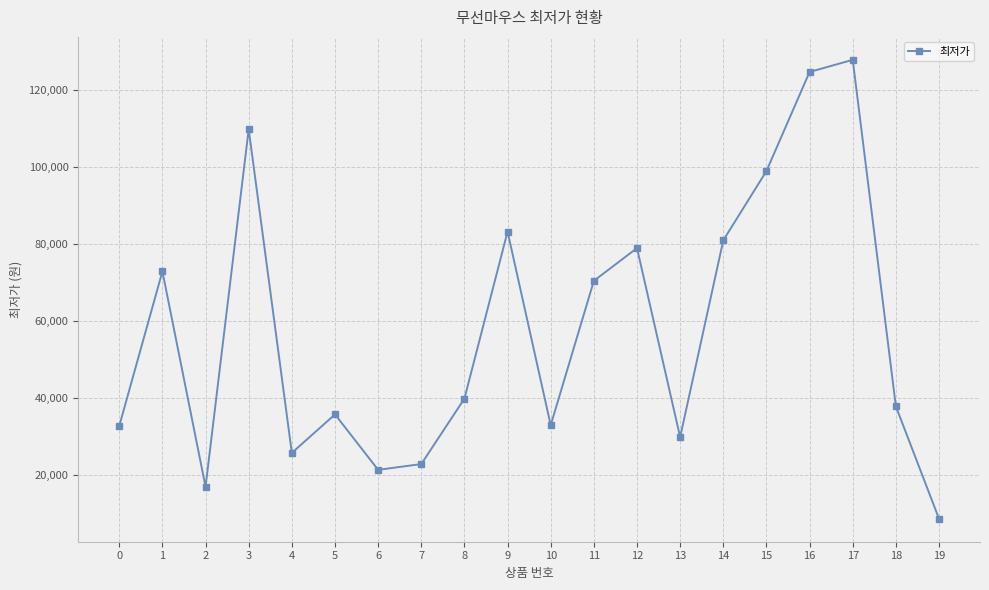

Is it true that the value at 17 is 127890?

True